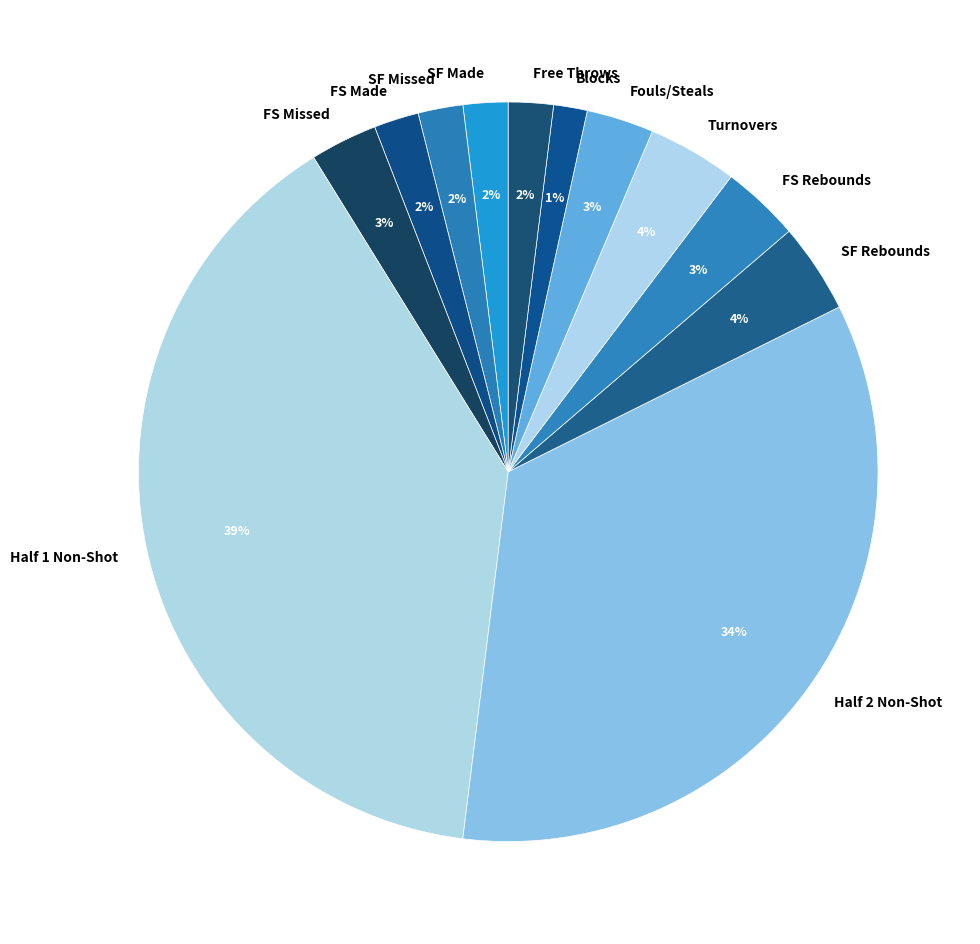

Is there any slice that represents more than half of the pie?

No